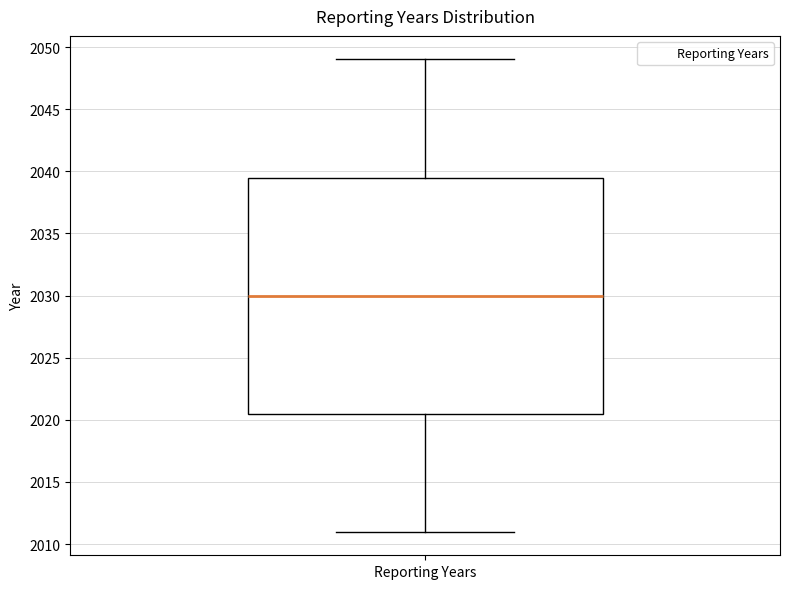

Read this box plot against the y-axis: the position of the median line, the range covered by the box, and the ends of both whiskers. The values are not printed on the chart, so give them approximately, as read against the axis.

median 2030.0, box 2020.5 to 2039.5, whiskers 2011.0 to 2049.0